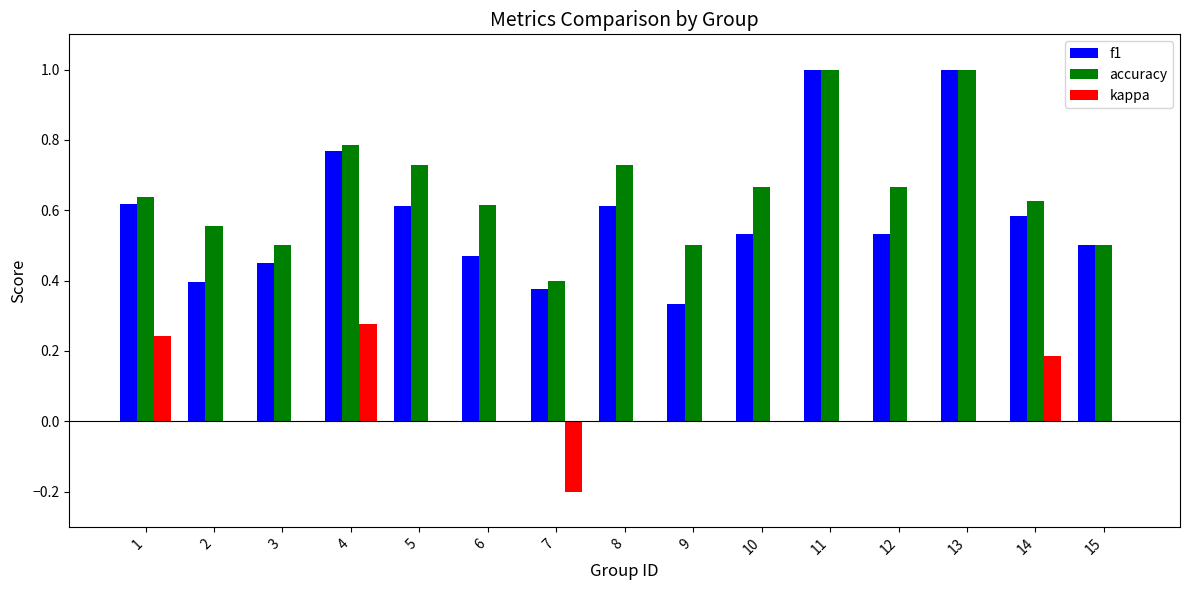

Which series changed the most between 9 and 14?

f1